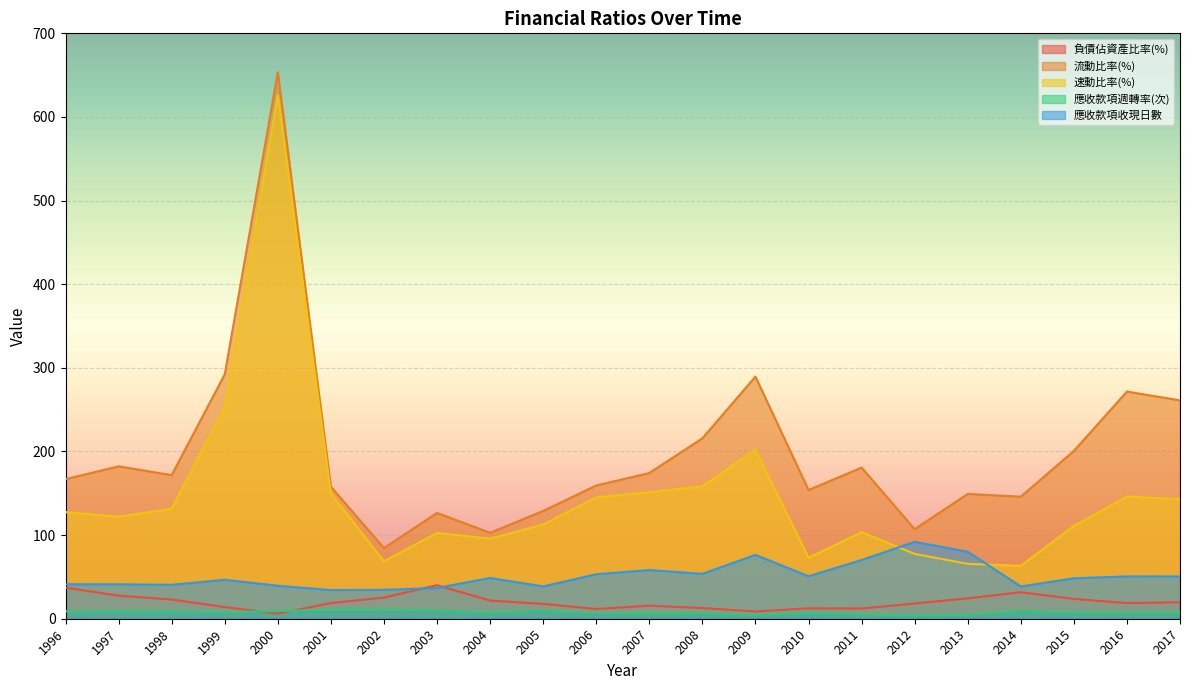

How many data points does each series have?

22